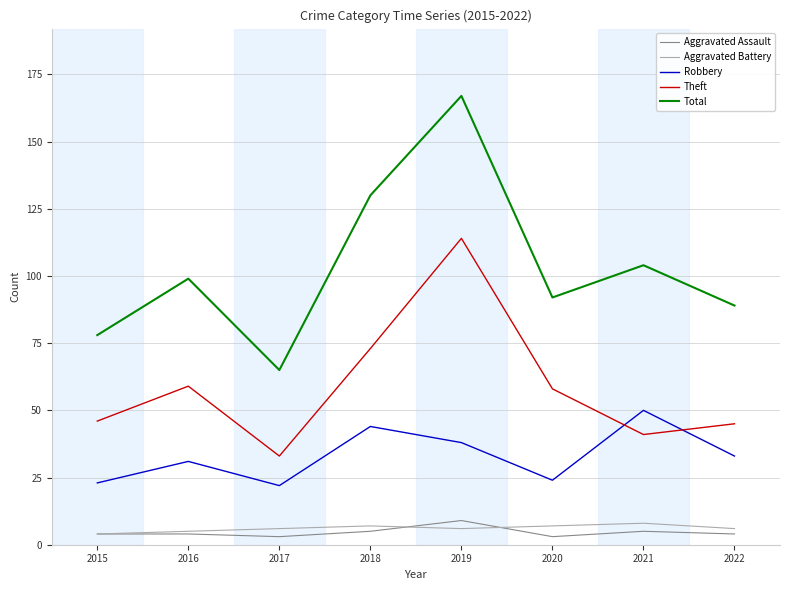

Is this an area chart (filled region under the line)?

No